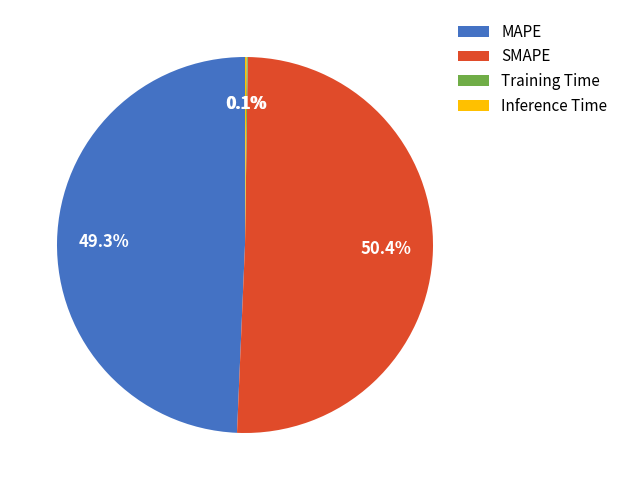

To the nearest percent, what is the difference between the largest and smallest slice percentages?

50%